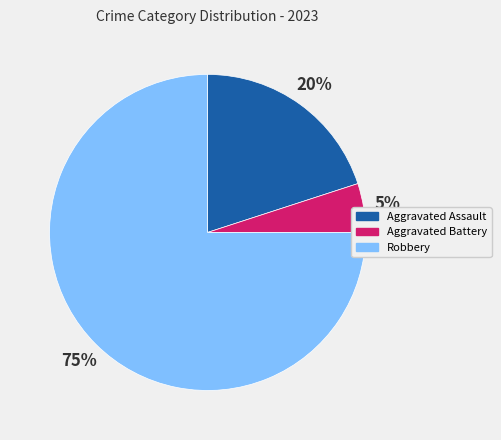

Is the sum of Aggravated Battery and Aggravated Assault greater than half?

No